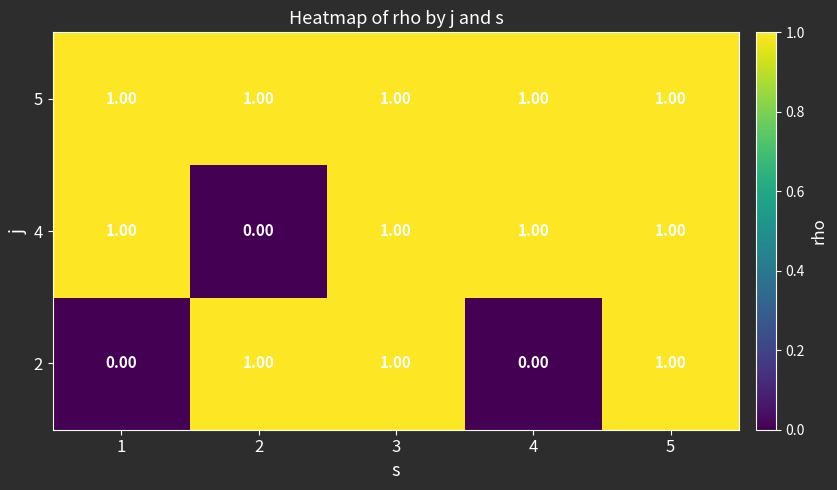

What is the sum of all 4 values?

4